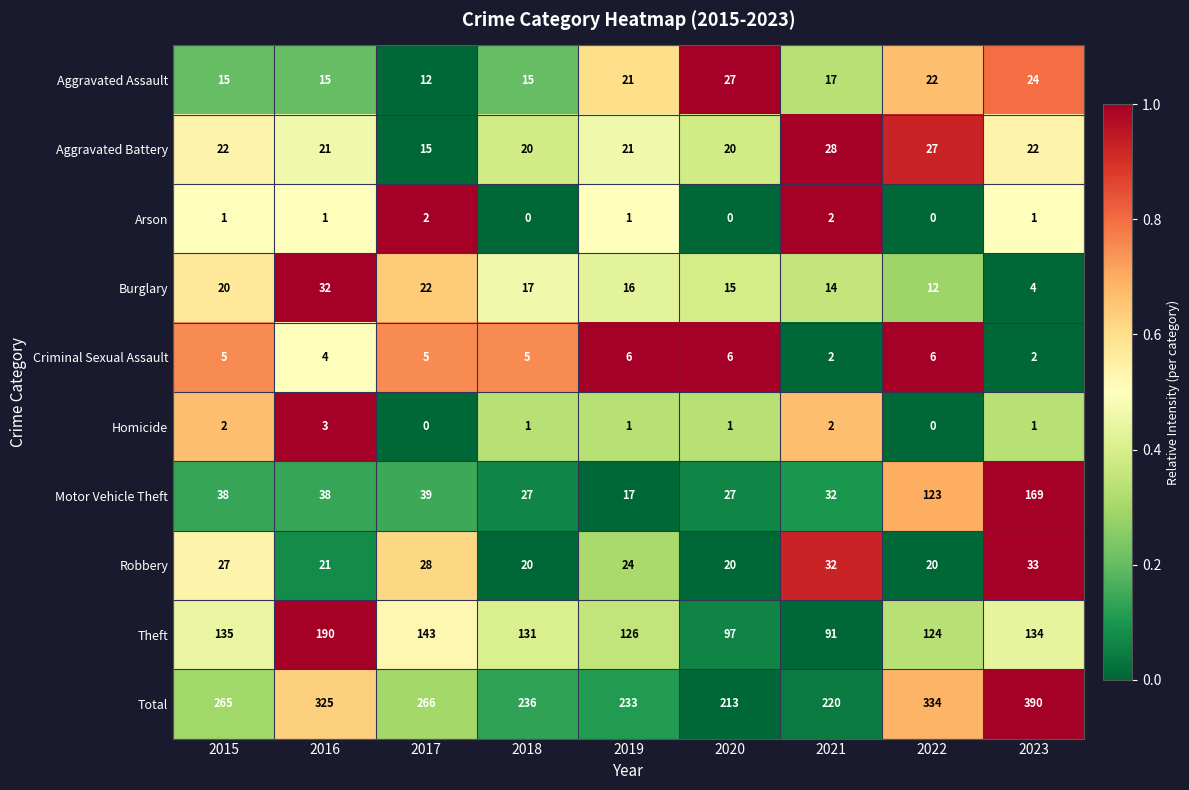

Which series has the largest range (max minus min)?

Total